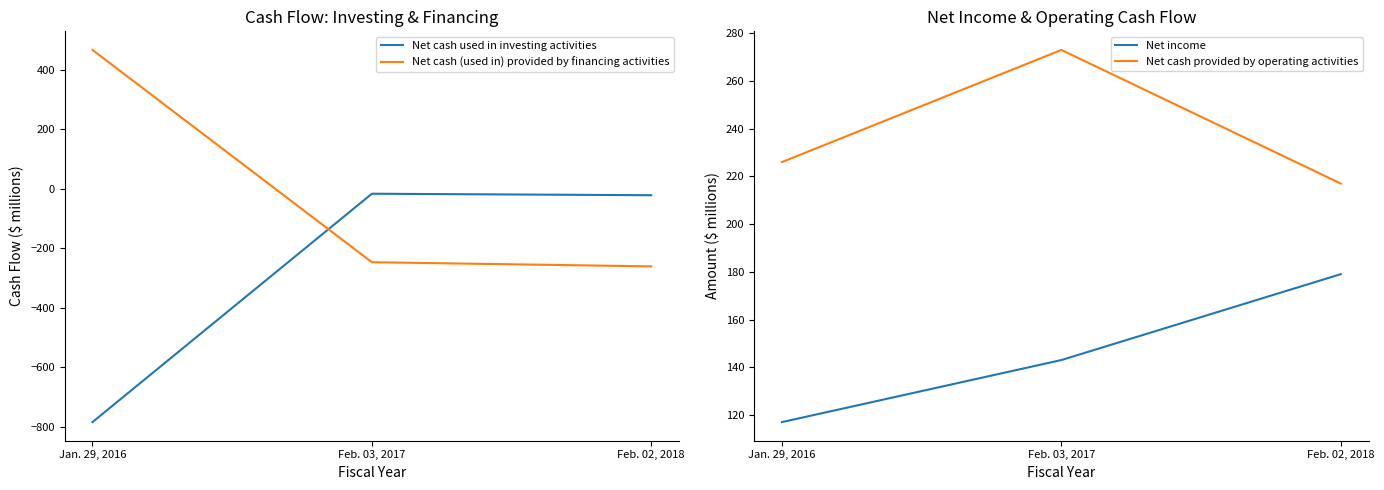

List the labels in order of Net income value, largest first.

Feb. 02, 2018, Feb. 03, 2017, Jan. 29, 2016